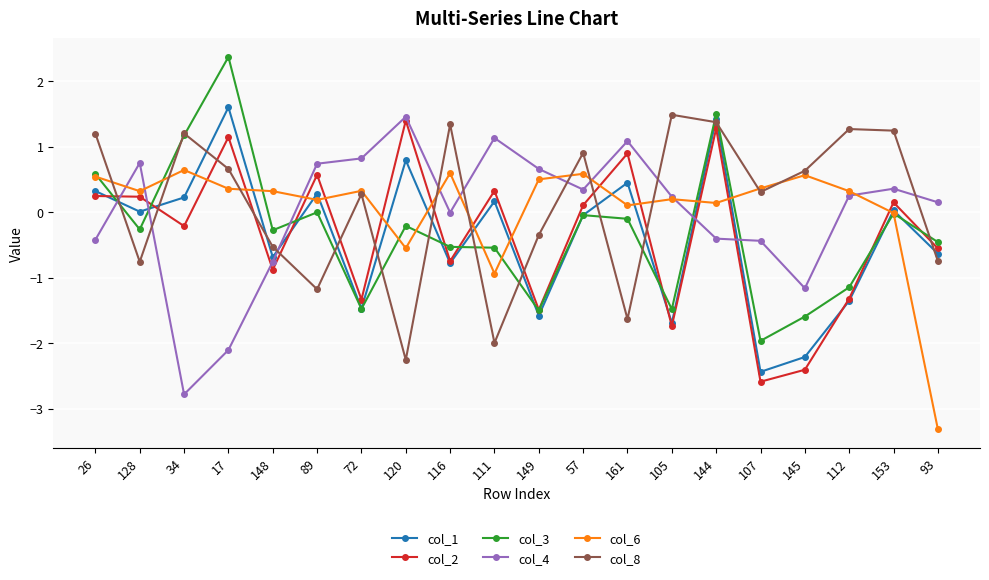

At how many categories does at least one series exceed 0?

20